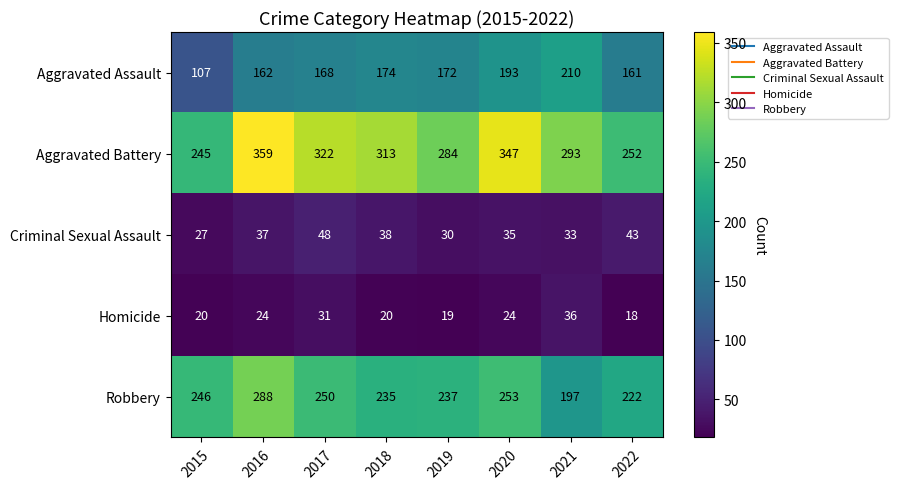

Which series changed the most between 2018 and 2022?

Aggravated Battery